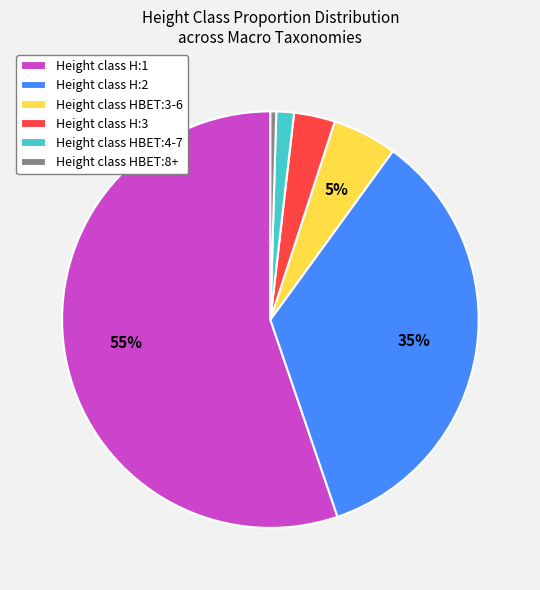

The Height class HBET:8+ slice represents 6% of the pie. True or false?

False